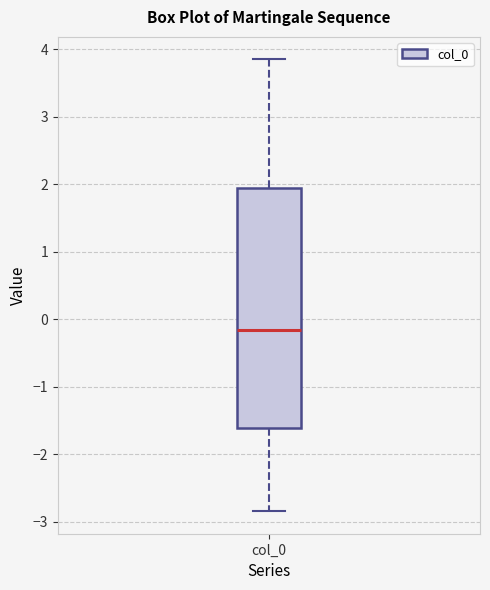

Where does the median line of the box for col_0 sit on the y-axis? The values are not printed on the chart, so give them approximately, as read against the axis.

-0.2